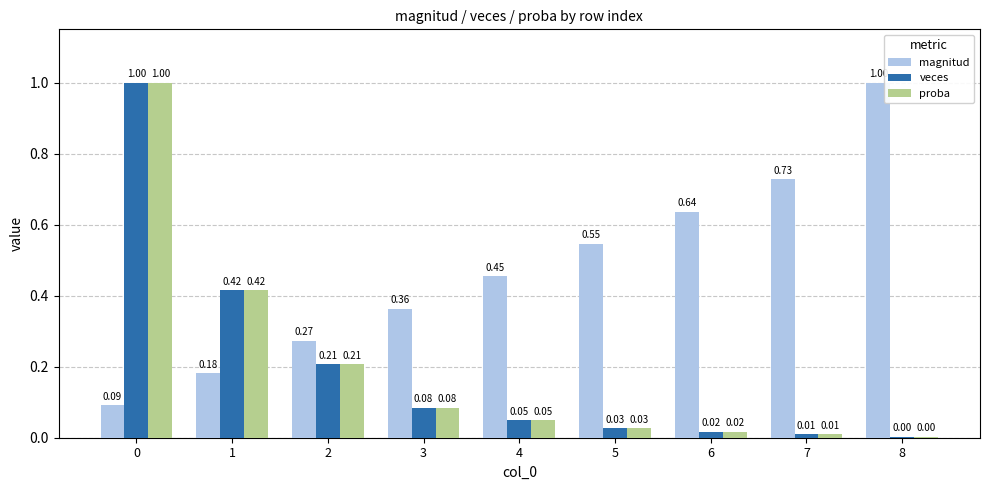

Count the number of categories in the chart.

9